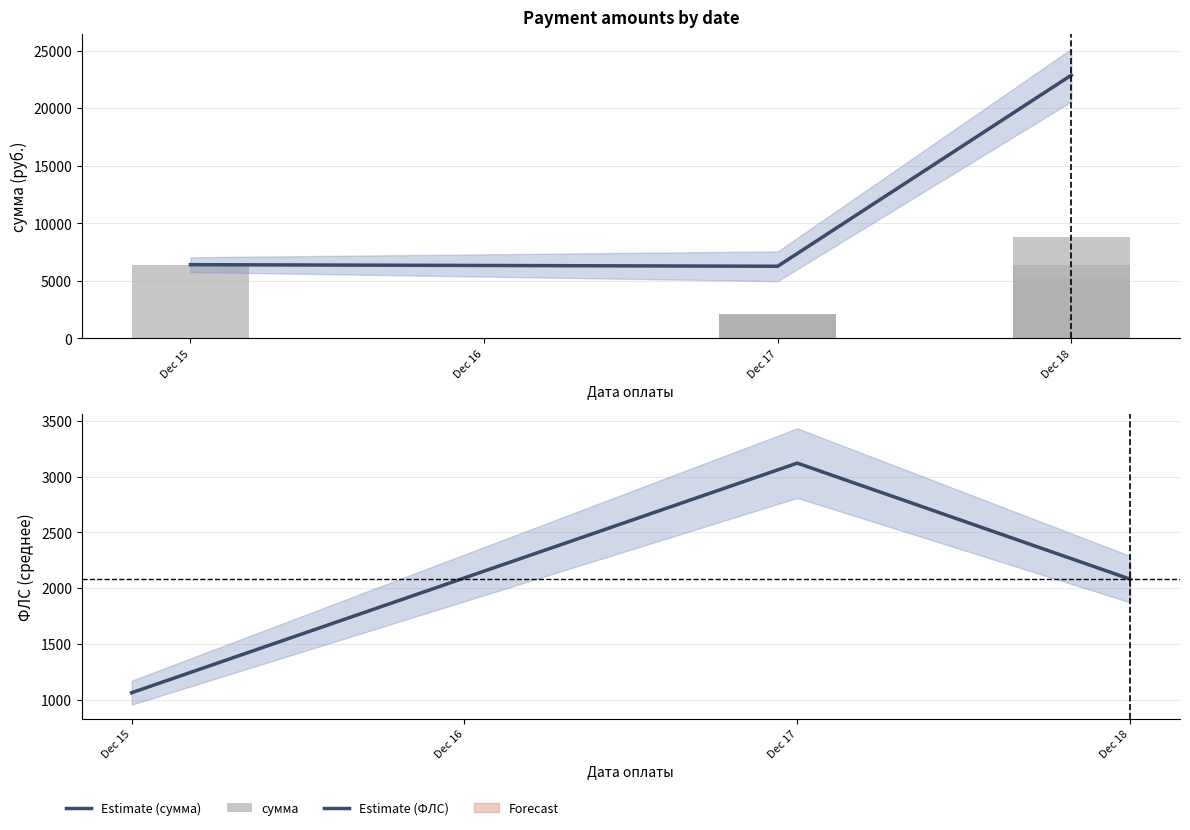

At which label does the data first exceed 5184?

2023-12-15